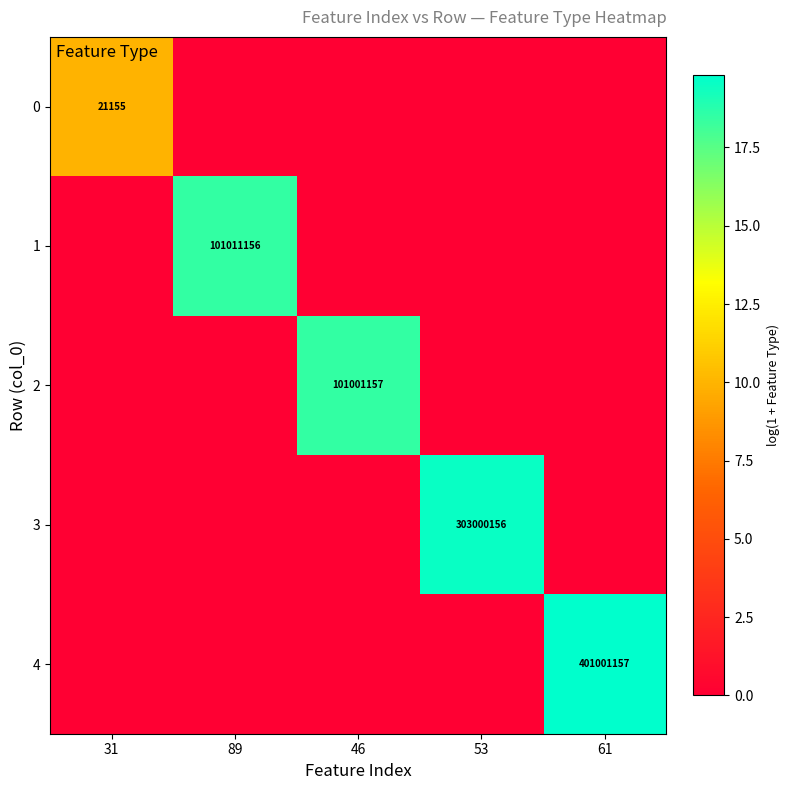

True or false: 3 has a value of 541911697 at 53.

False